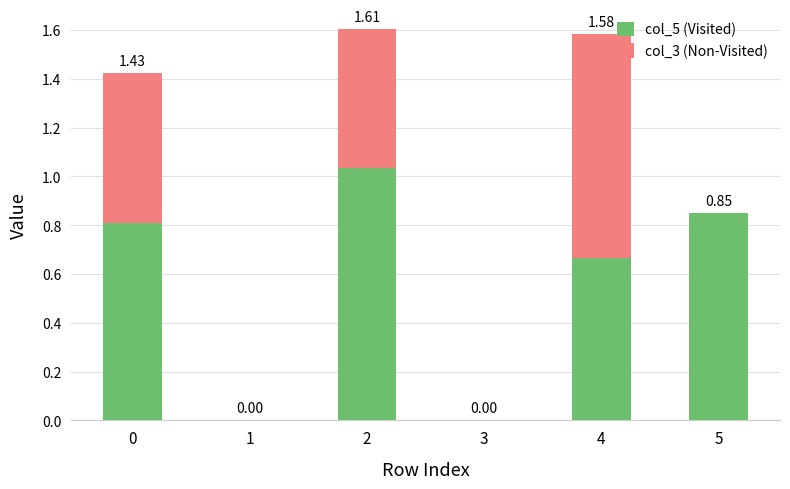

What is the sum of the col_5 (Visited) values at 2 and 5?

1.9